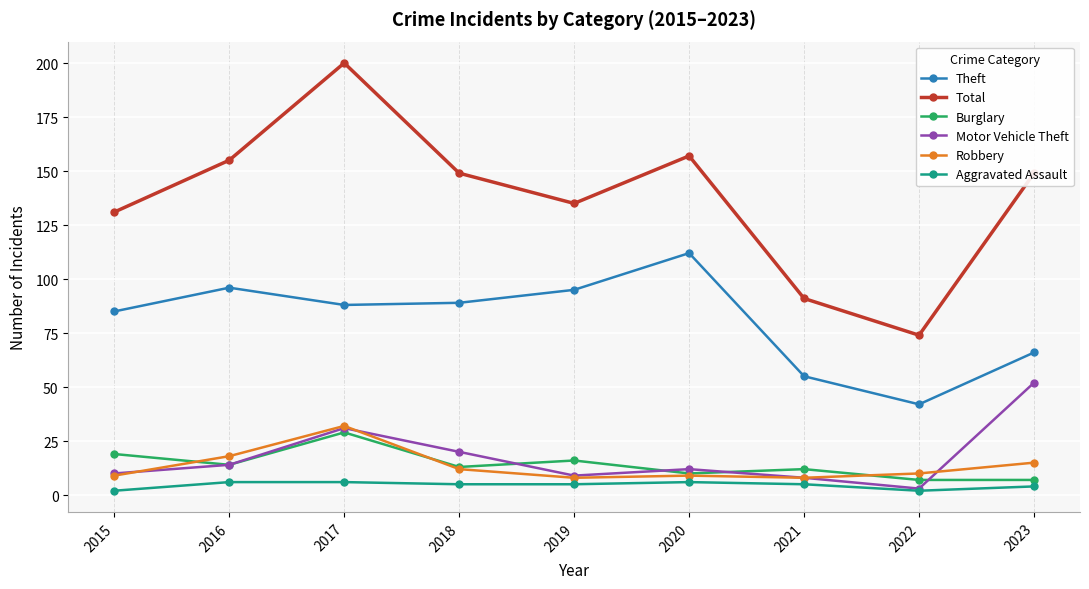

What is the spread (max minus min) of values at 2019?

130